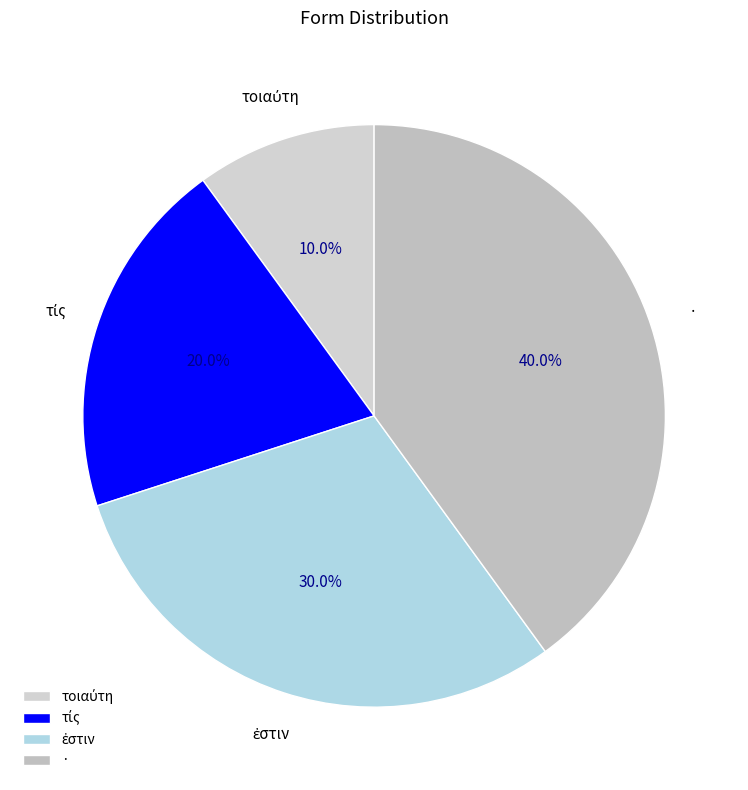

Which category has the biggest portion of the pie?

·